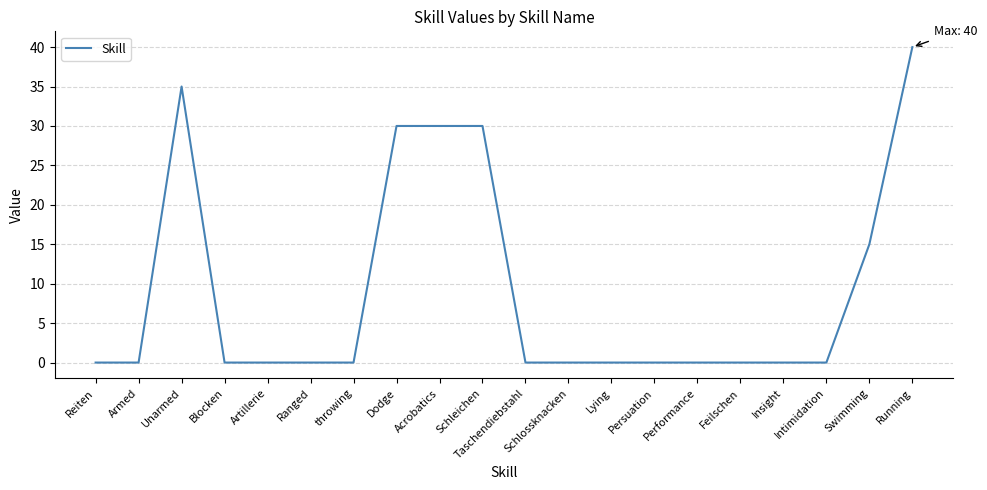

Does the chart have visible grid lines?

Yes